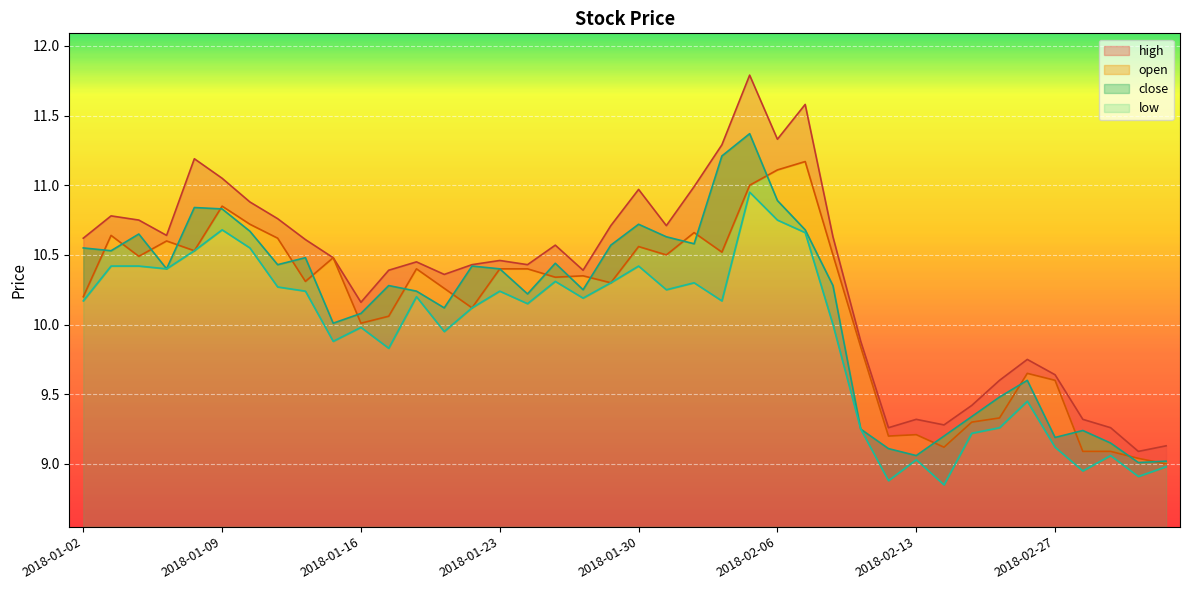

True or false: open and high cross at least once.

False